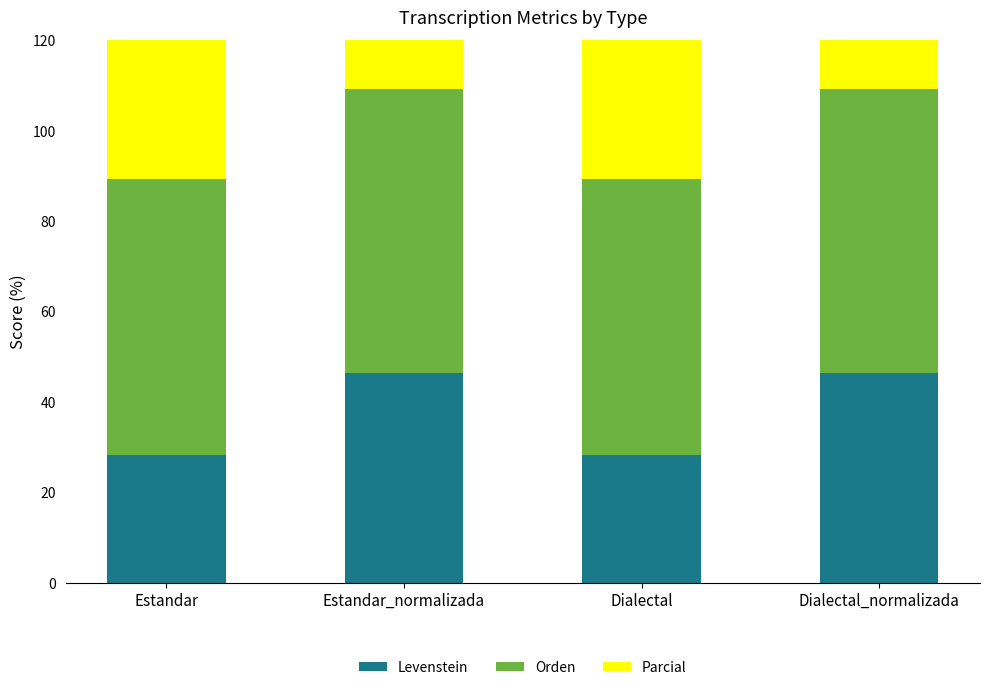

What is the sum of all Orden values?

247.9